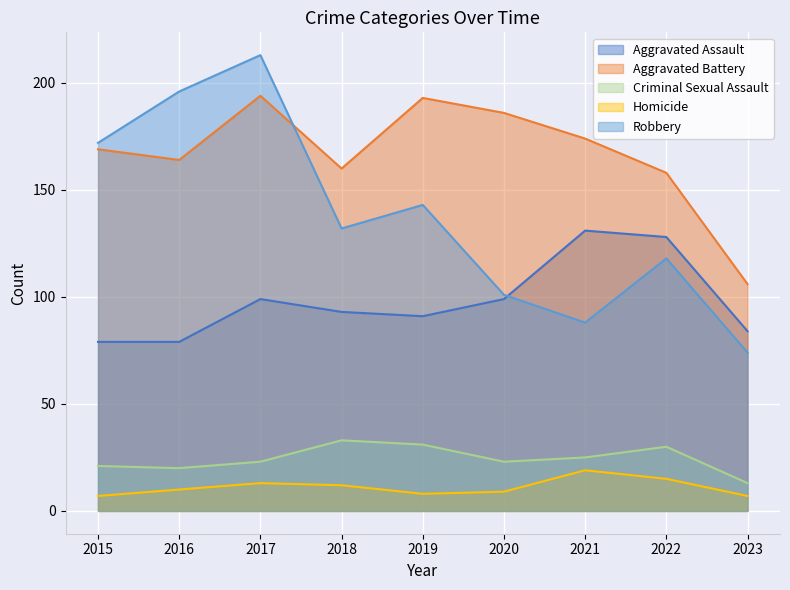

The Homicide series shows 7 at 2023. True or false?

True